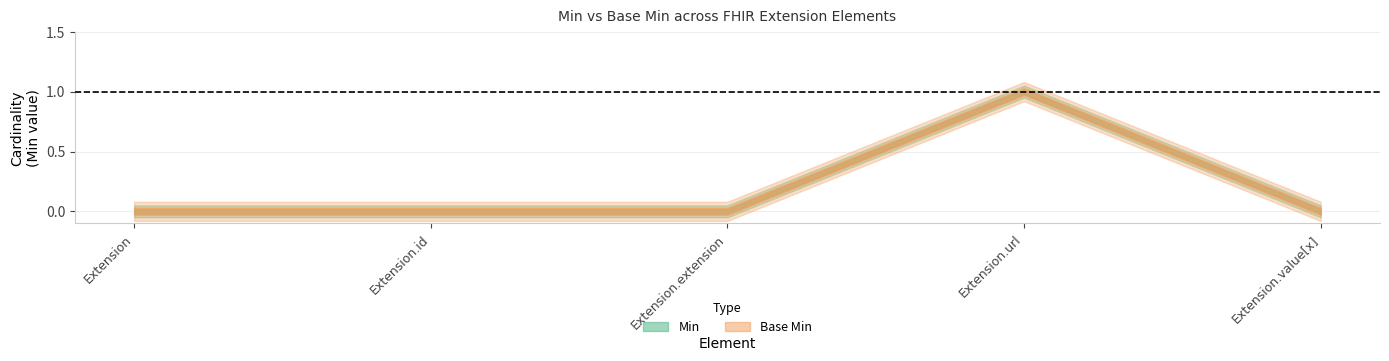

True or false: Min has more than 1 interior local peaks.

False